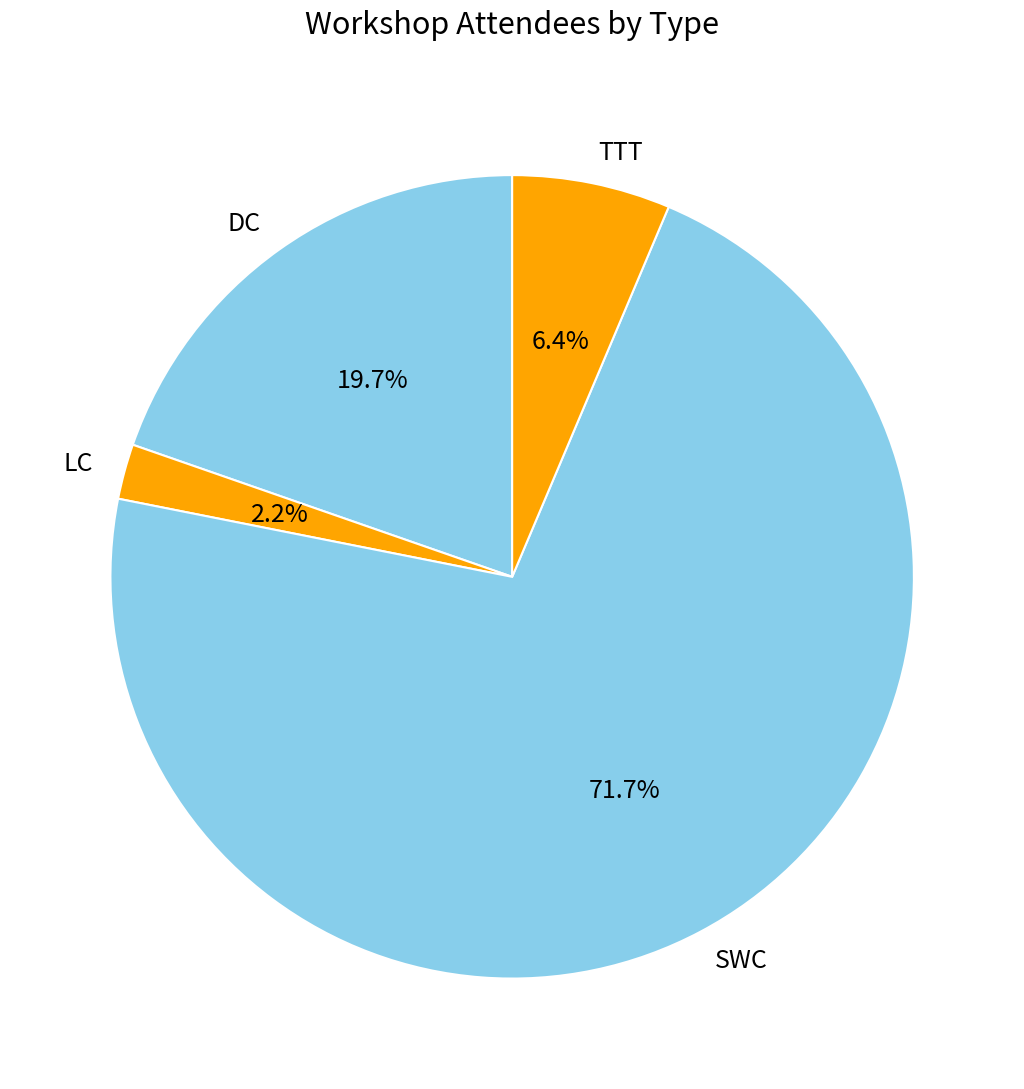

Which has a higher value, SWC or TTT?

SWC